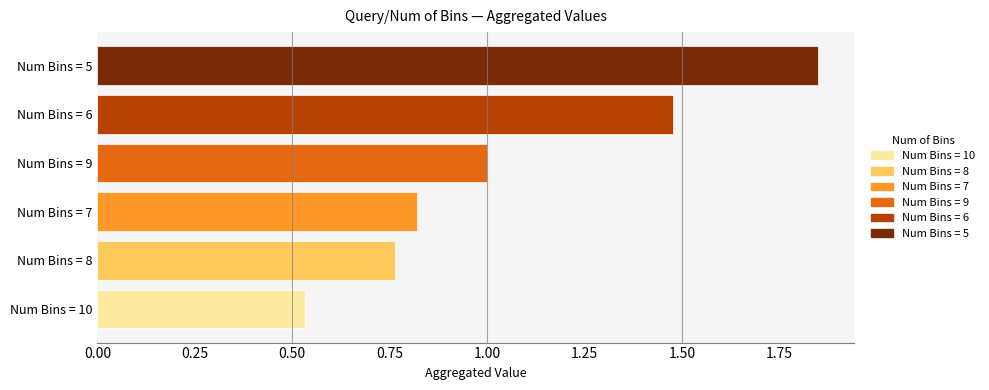

What is the difference between the maximum and minimum values?

1.3